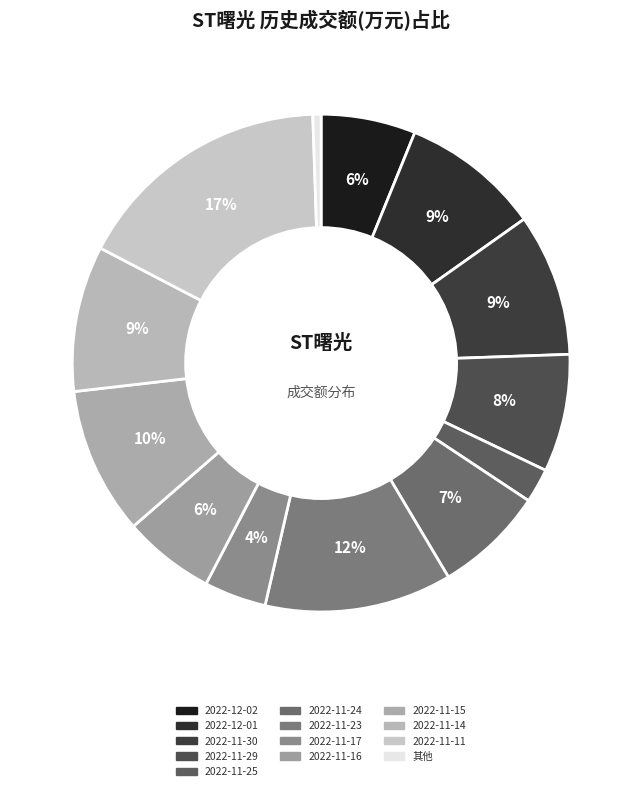

To the nearest percent, what is the difference between the largest and smallest slice percentages?

16%